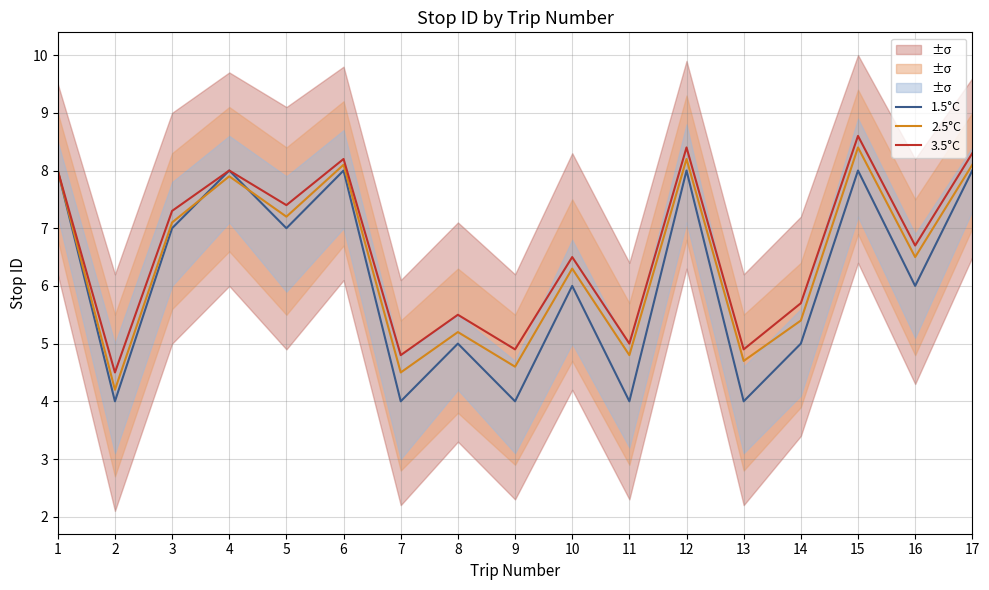

What is the difference between the maximum and minimum values in the 2.5°C series?

4.2